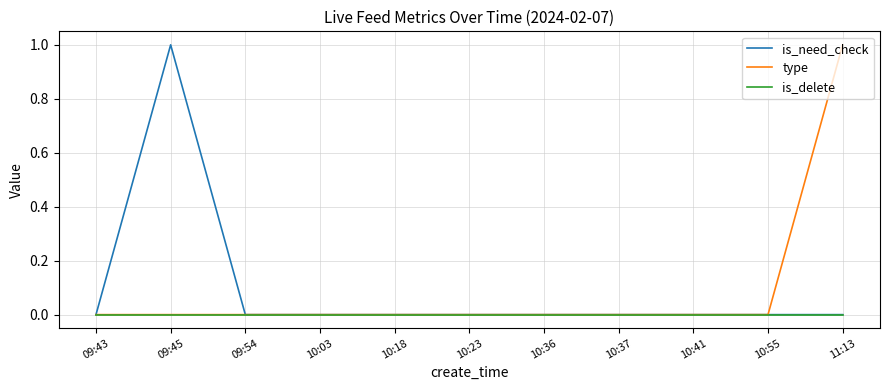

What are all the series names shown in the legend?

is_need_check, type, is_delete